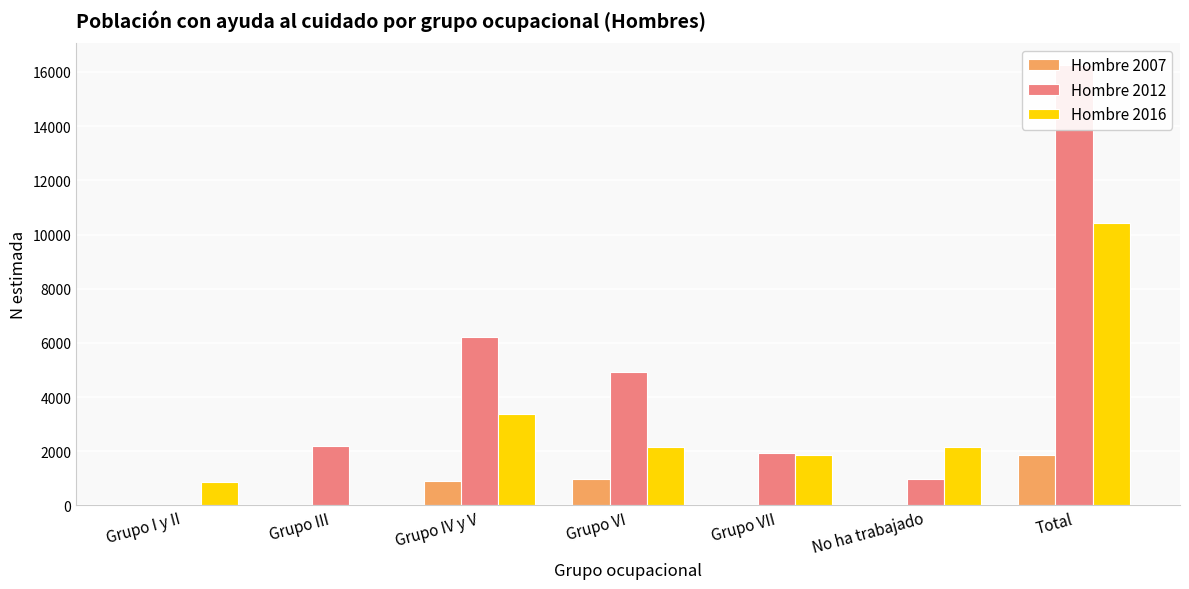

Which series has the largest range (max minus min)?

Hombre 2012